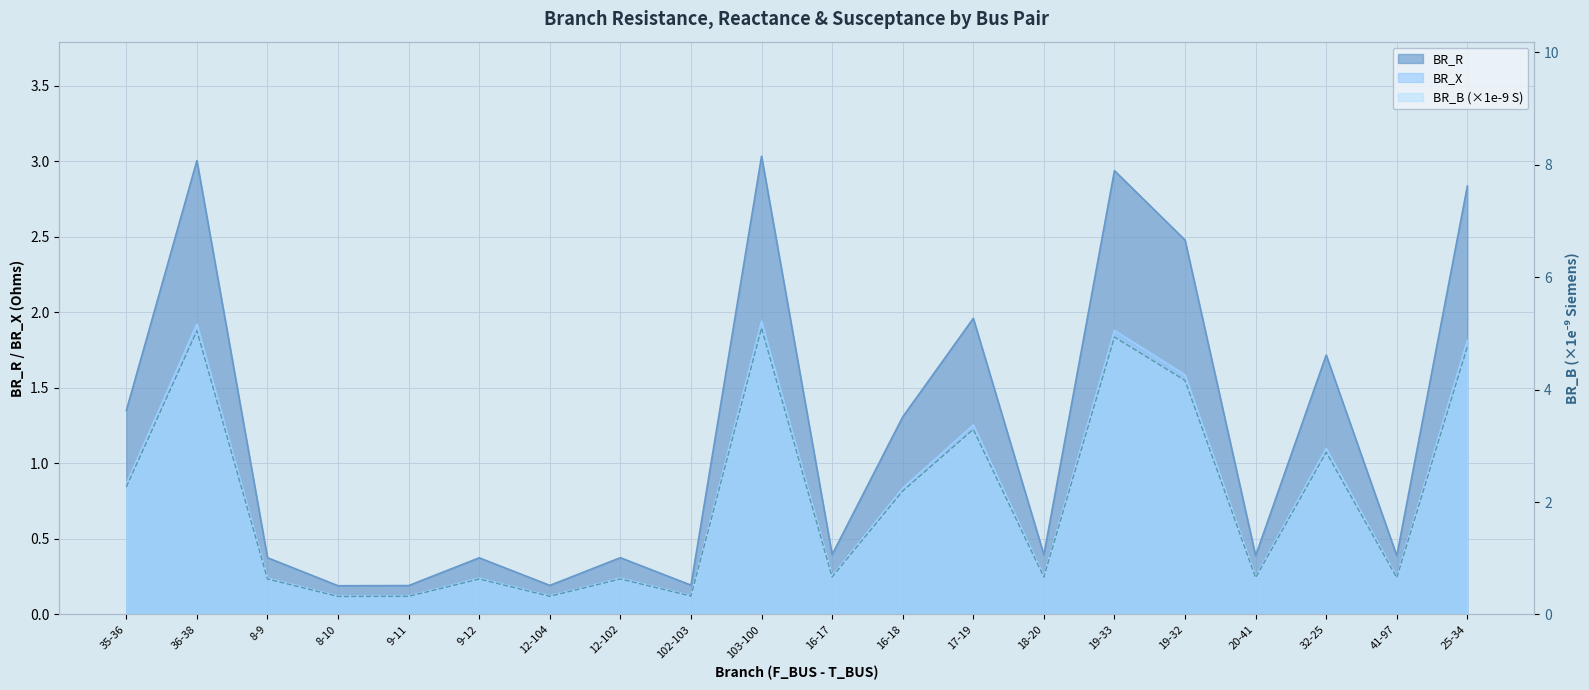

What is the difference between the BR_X values at 19-32 and 36-38?

0.3